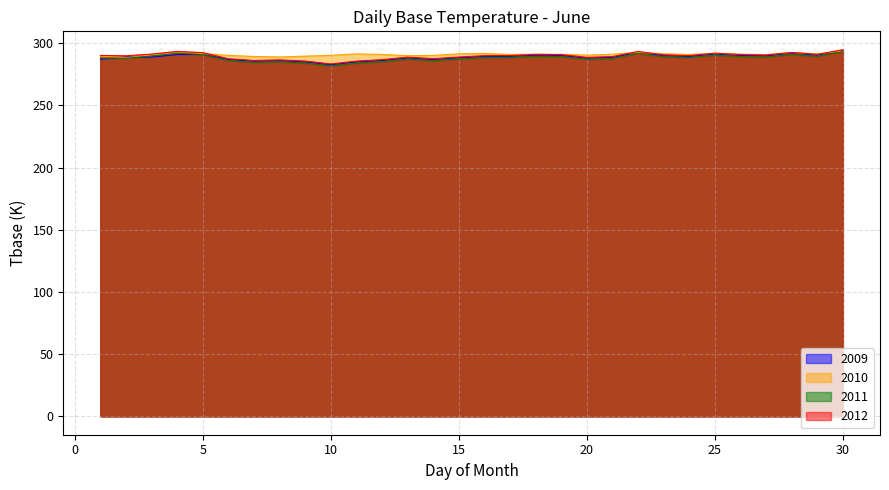

Which category has the highest value in the 2010 series?

30